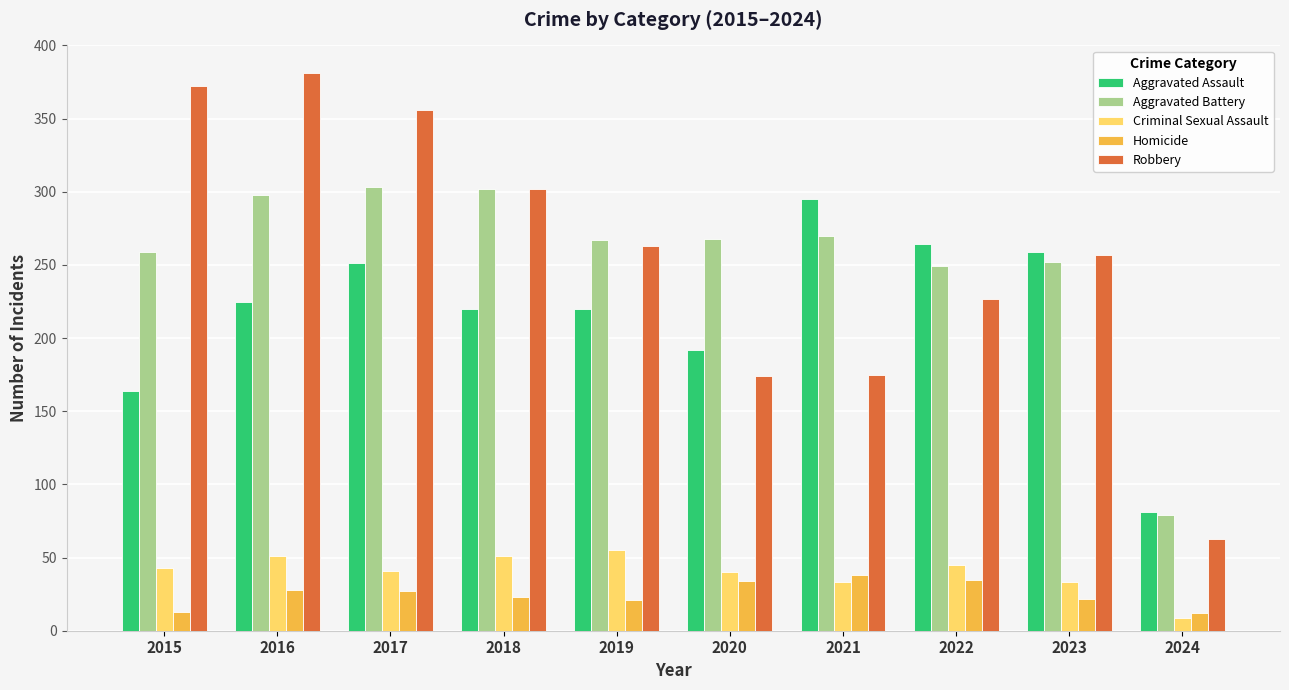

At 2020, list the series in order from largest to smallest.

Aggravated Battery, Aggravated Assault, Robbery, Criminal Sexual Assault, Homicide